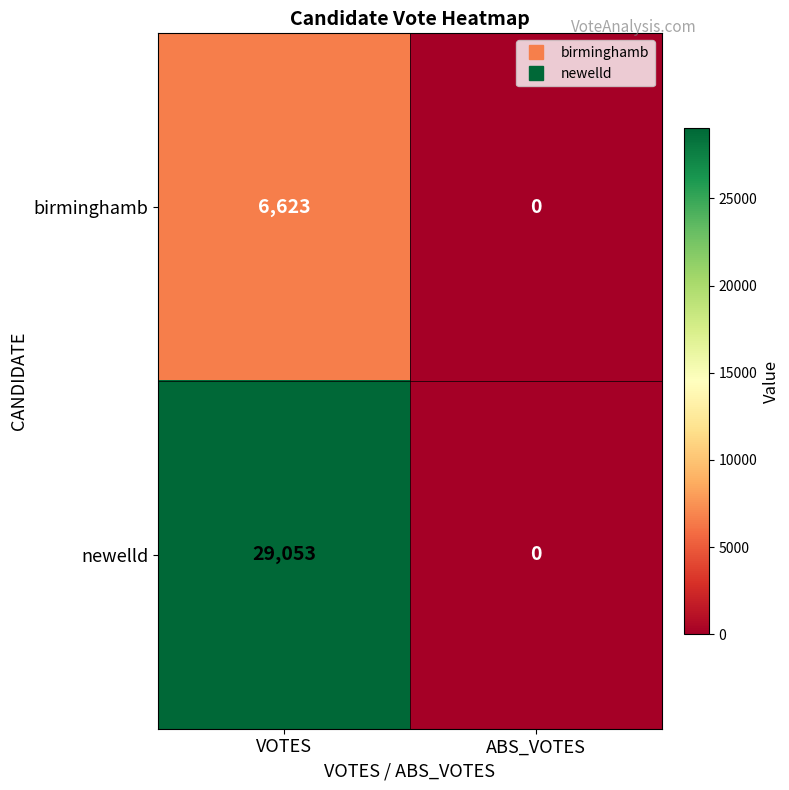

How many distinct data groups are displayed?

2